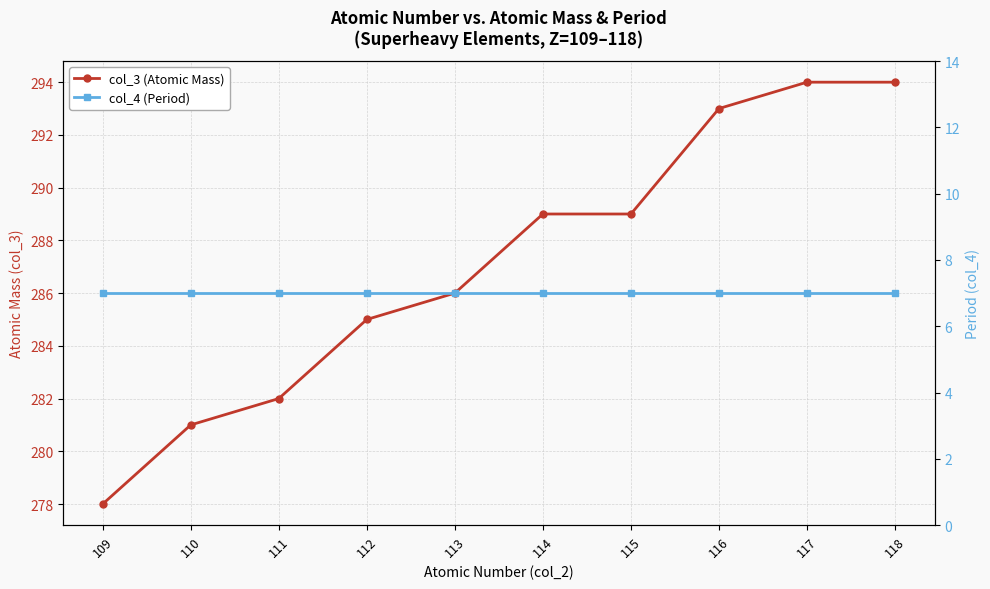

Reading left to right, what are all the values shown in this chart?

col_3 (Atomic Mass): 278	281	282	285	286	289	289	293	294	294
col_4 (Period): 7	7	7	7	7	7	7	7	7	7